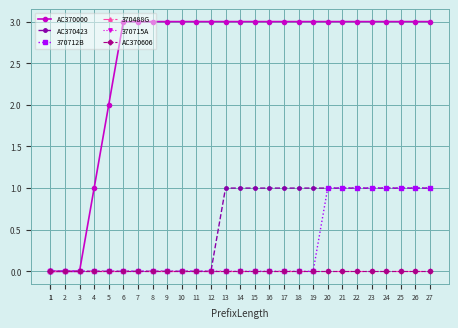

What is the difference between the maximum and second lowest values in the AC370423 series?

1